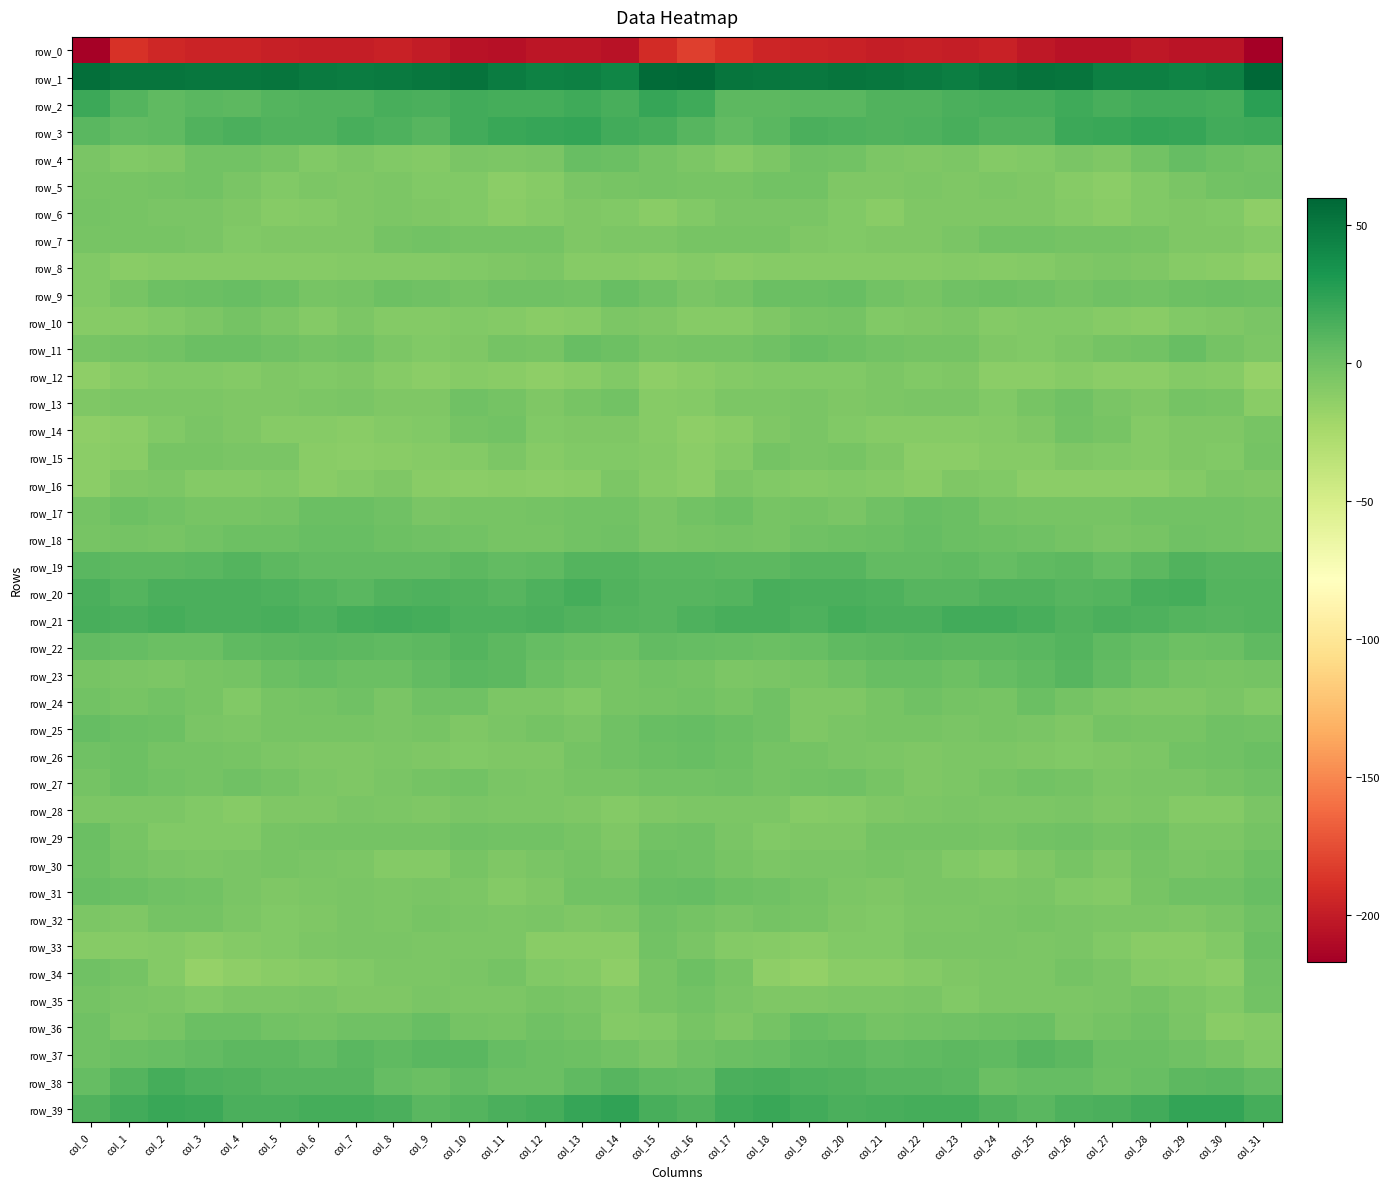

Which series has the largest range (max minus min)?

row_0